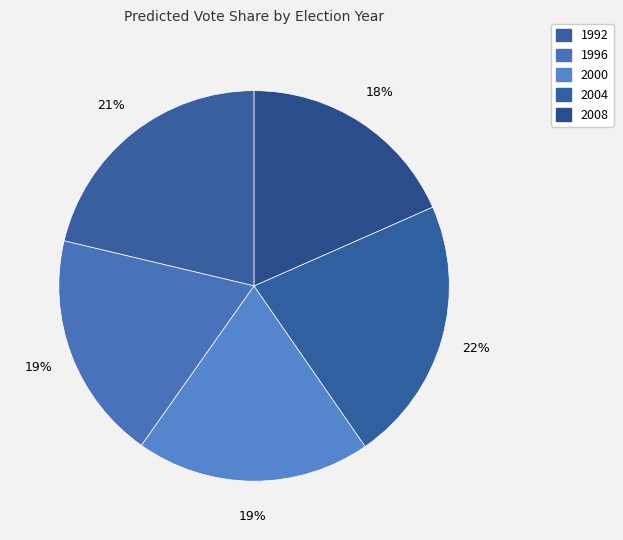

The 1996 slice represents 7% of the pie. True or false?

False